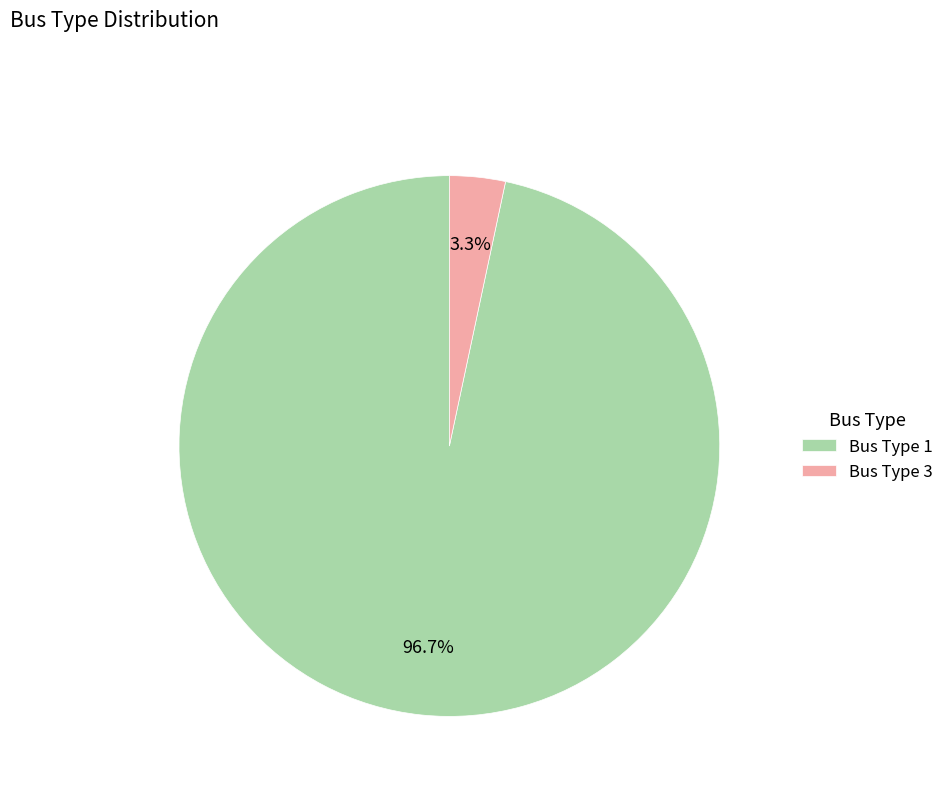

The Bus Type 1 slice represents 97% of the pie. True or false?

True